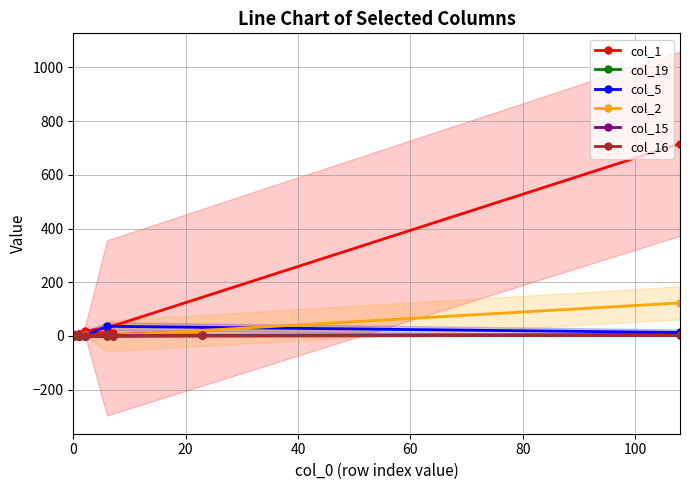

True or false: col_16 and col_1 cross at least once.

False